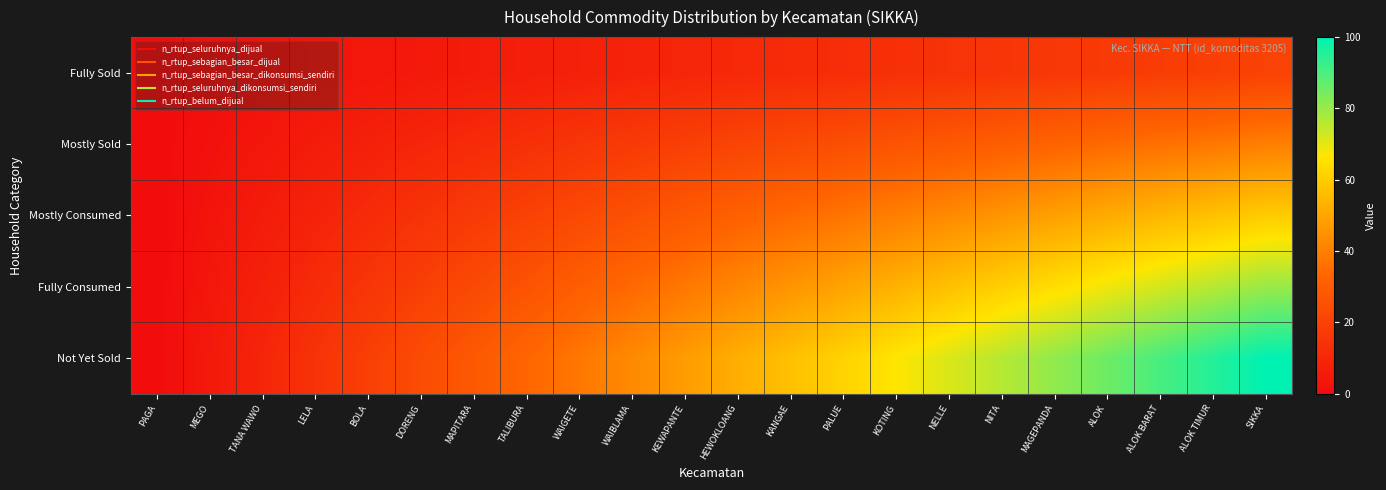

Reading left to right, transcribe all the data shown in this chart.

Fully Sold: PAGA=0.0	MEGO=1.0	TANA WAWO=1.9	LELA=2.9	BOLA=3.8	DORENG=4.8	MAPITARA=5.7	TALIBURA=6.7	WAIGETE=7.6	WAIBLAMA=8.6	KEWAPANTE=9.5	HEWOKLOANG=10.5	KANGAE=11.4	PALUE=12.4	KOTING=13.3	NELLE=14.3	NITA=15.2	MAGEPANDA=16.2	ALOK=17.1	ALOK BARAT=18.1	ALOK TIMUR=19.0	SIKKA=20.0
Mostly Sold: PAGA=0.0	MEGO=1.9	TANA WAWO=3.8	LELA=5.7	BOLA=7.6	DORENG=9.5	MAPITARA=11.4	TALIBURA=13.3	WAIGETE=15.2	WAIBLAMA=17.1	KEWAPANTE=19.0	HEWOKLOANG=21.0	KANGAE=22.9	PALUE=24.8	KOTING=26.7	NELLE=28.6	NITA=30.5	MAGEPANDA=32.4	ALOK=34.3	ALOK BARAT=36.2	ALOK TIMUR=38.1	SIKKA=40.0
Mostly Consumed: PAGA=0.0	MEGO=2.9	TANA WAWO=5.7	LELA=8.6	BOLA=11.4	DORENG=14.3	MAPITARA=17.1	TALIBURA=20.0	WAIGETE=22.9	WAIBLAMA=25.7	KEWAPANTE=28.6	HEWOKLOANG=31.4	KANGAE=34.3	PALUE=37.1	KOTING=40.0	NELLE=42.9	NITA=45.7	MAGEPANDA=48.6	ALOK=51.4	ALOK BARAT=54.3	ALOK TIMUR=57.1	SIKKA=60.0
Fully Consumed: PAGA=0.0	MEGO=3.8	TANA WAWO=7.6	LELA=11.4	BOLA=15.2	DORENG=19.0	MAPITARA=22.9	TALIBURA=26.7	WAIGETE=30.5	WAIBLAMA=34.3	KEWAPANTE=38.1	HEWOKLOANG=41.9	KANGAE=45.7	PALUE=49.5	KOTING=53.3	NELLE=57.1	NITA=61.0	MAGEPANDA=64.8	ALOK=68.6	ALOK BARAT=72.4	ALOK TIMUR=76.2	SIKKA=80.0
Not Yet Sold: PAGA=0.0	MEGO=4.8	TANA WAWO=9.5	LELA=14.3	BOLA=19.0	DORENG=23.8	MAPITARA=28.6	TALIBURA=33.3	WAIGETE=38.1	WAIBLAMA=42.9	KEWAPANTE=47.6	HEWOKLOANG=52.4	KANGAE=57.1	PALUE=61.9	KOTING=66.7	NELLE=71.4	NITA=76.2	MAGEPANDA=81.0	ALOK=85.7	ALOK BARAT=90.5	ALOK TIMUR=95.2	SIKKA=100.0